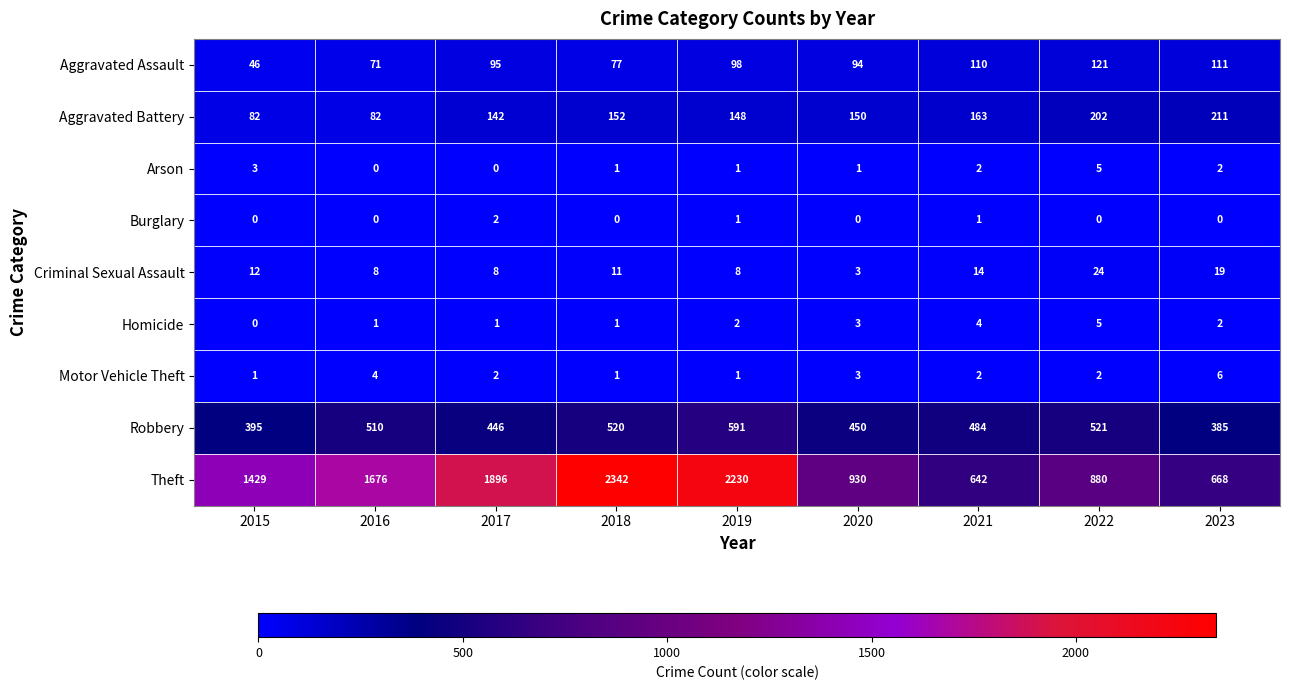

Count the number of categories in the chart.

9